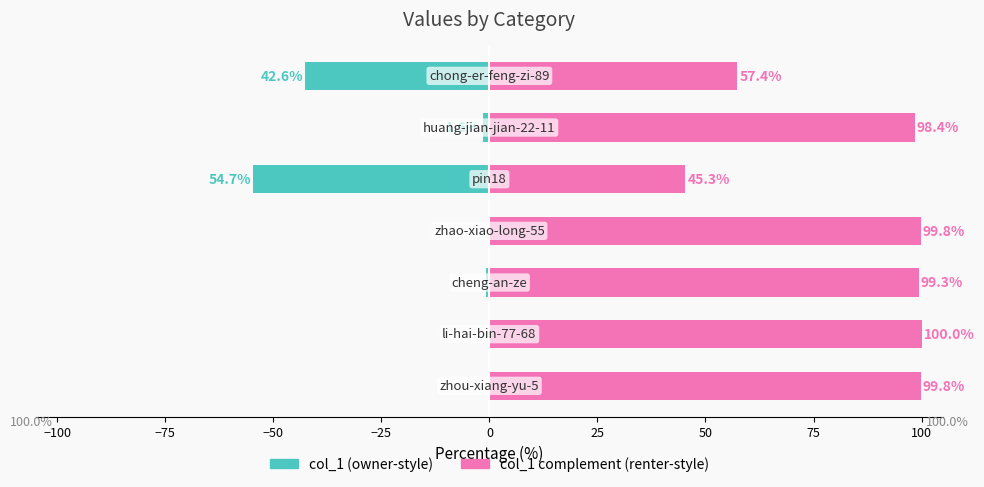

What is the difference between the maximum and minimum values in the col_1 (owner-style) series?

54.7